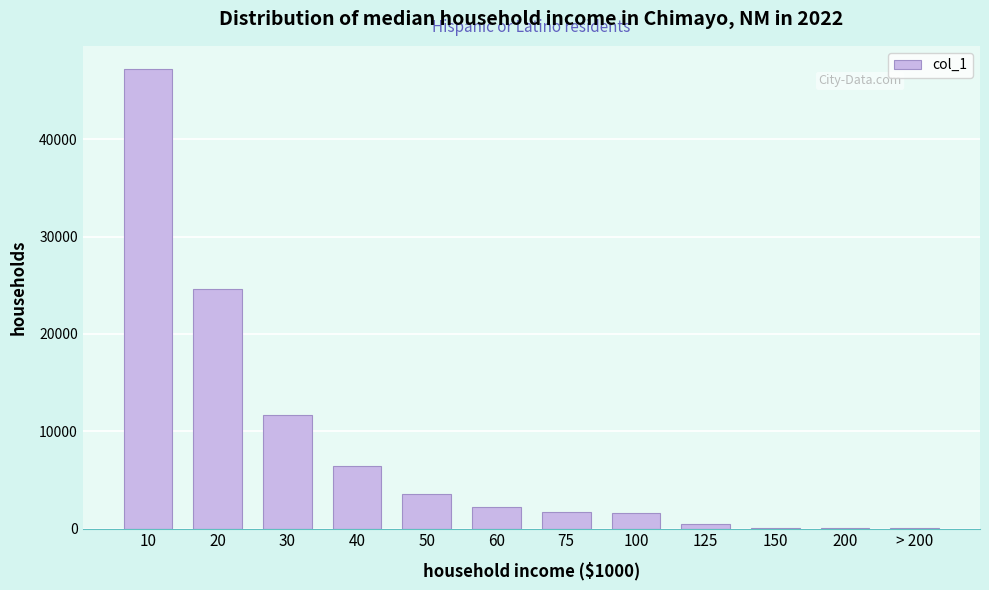

Is it true that the value at 10 is 47233?

True